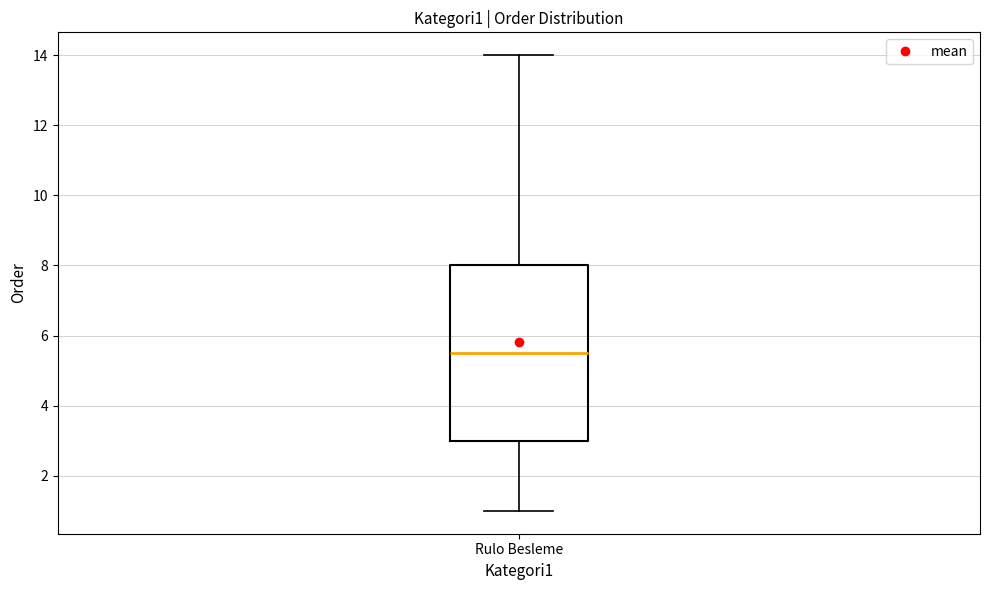

Read this box plot against the y-axis: the position of the median line, the range covered by the box, and the ends of both whiskers. The values are not printed on the chart, so give them approximately, as read against the axis.

median 5.6, box 3.0 to 8.0, whiskers 1.0 to 14.0